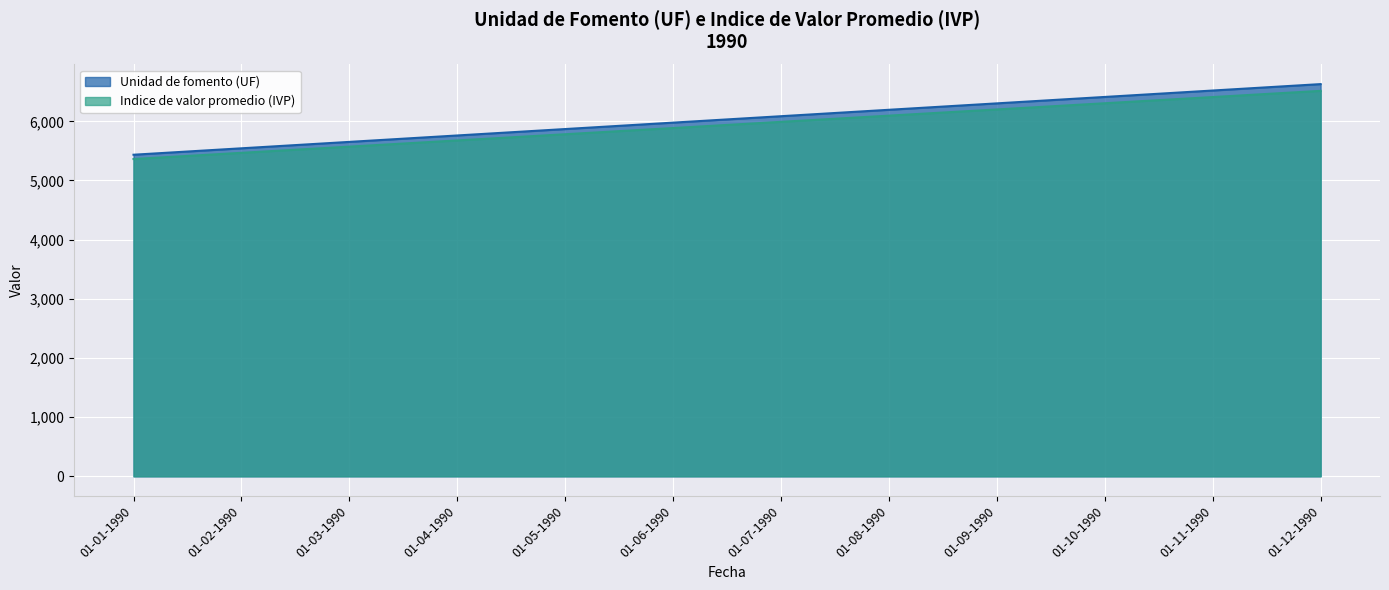

What are all the series names shown in the legend?

Unidad de fomento (UF), Indice de valor promedio (IVP)